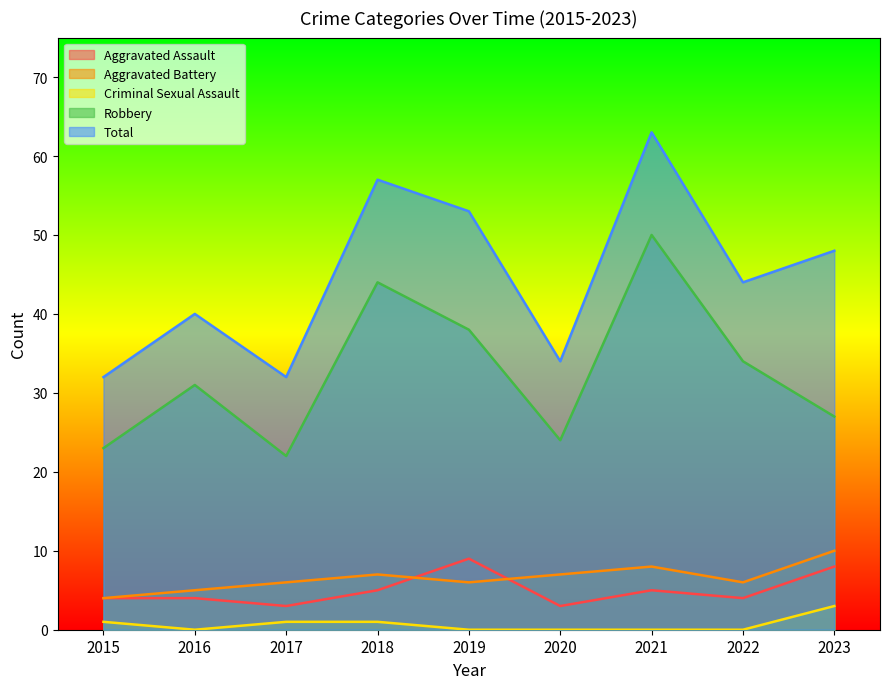

What is the total value across all series at 2017?

64